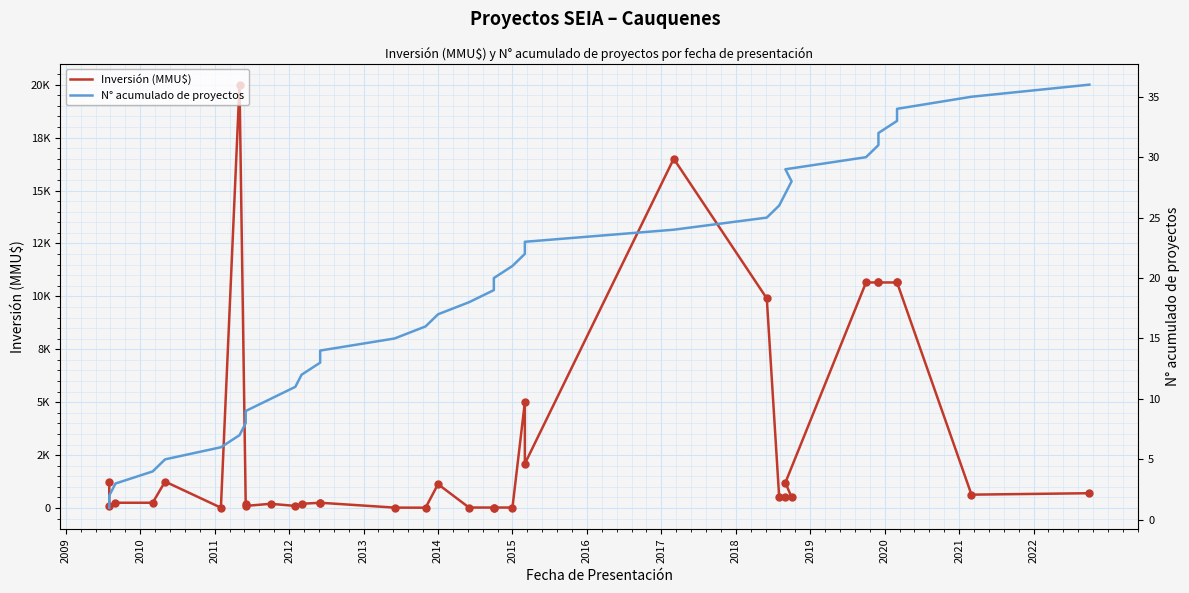

Is the value of Inversión (MMU$) at 2013 greater than the value of N° acumulado de proyectos at 31?

Yes